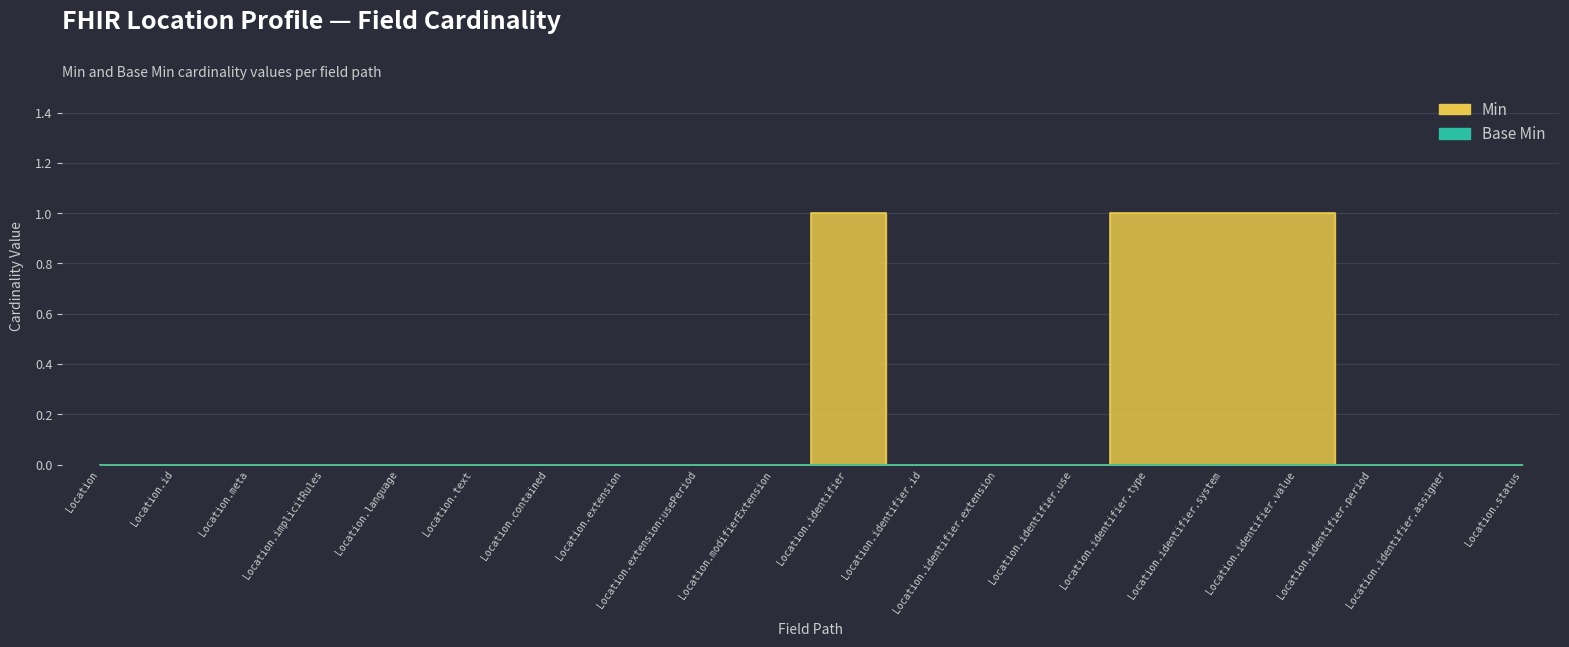

What is the label of the 8th point from the right?

Location.identifier.extension